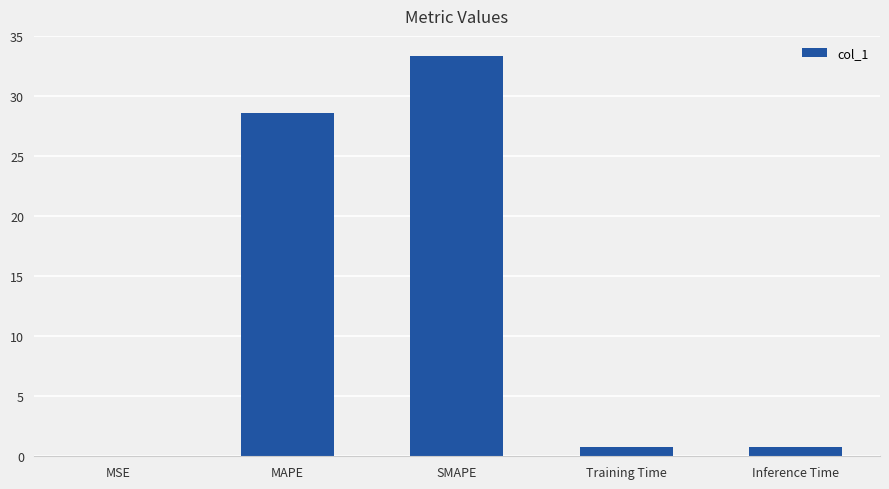

True or false: the data shows 9.9 at MAPE.

False